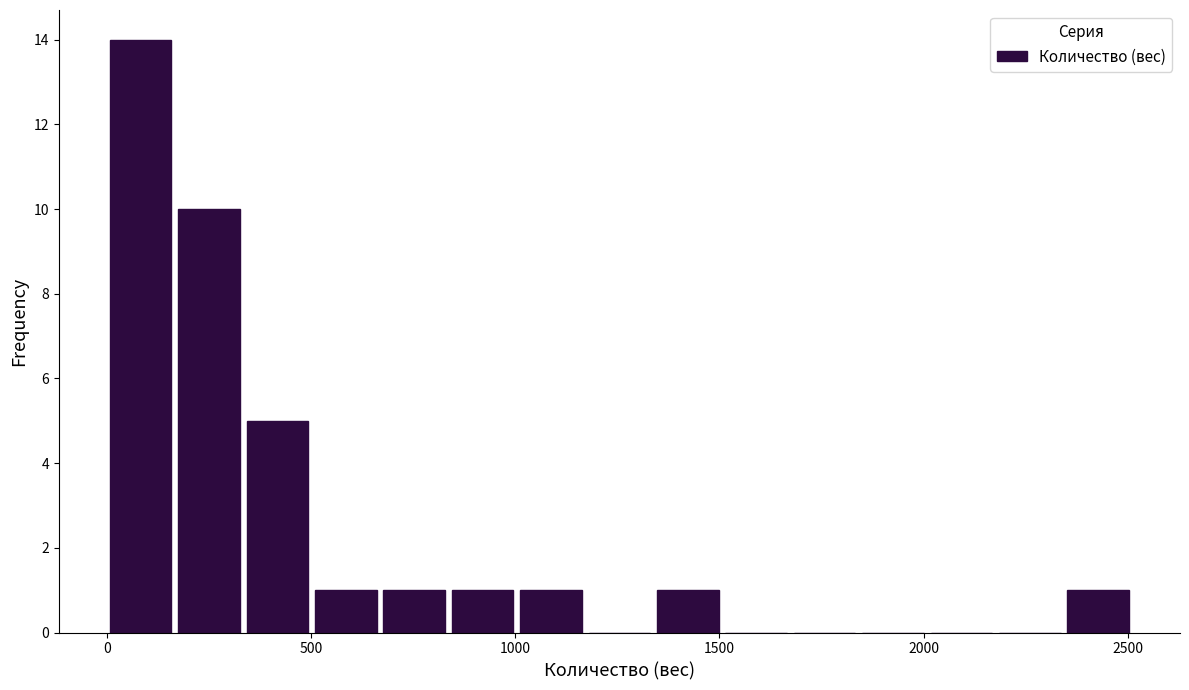

Read against the x-axis, roughly where is the centre of the tallest bar?

100